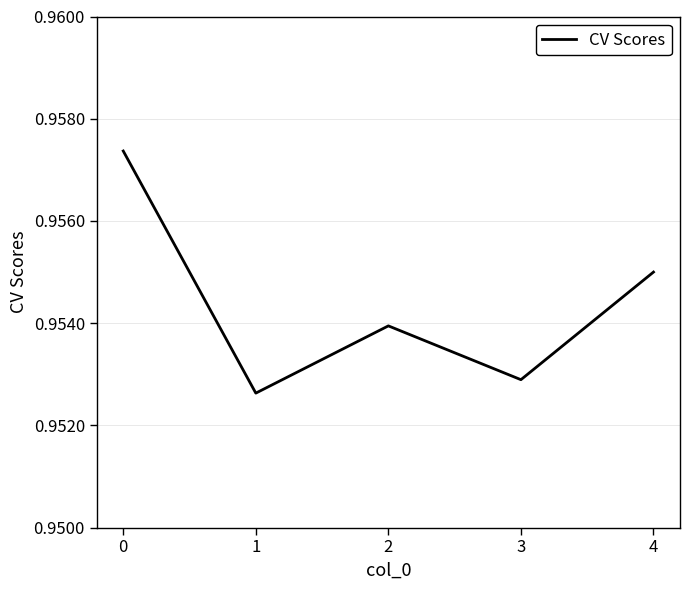

How many interior local peaks (higher than both neighbors) does the data have?

1